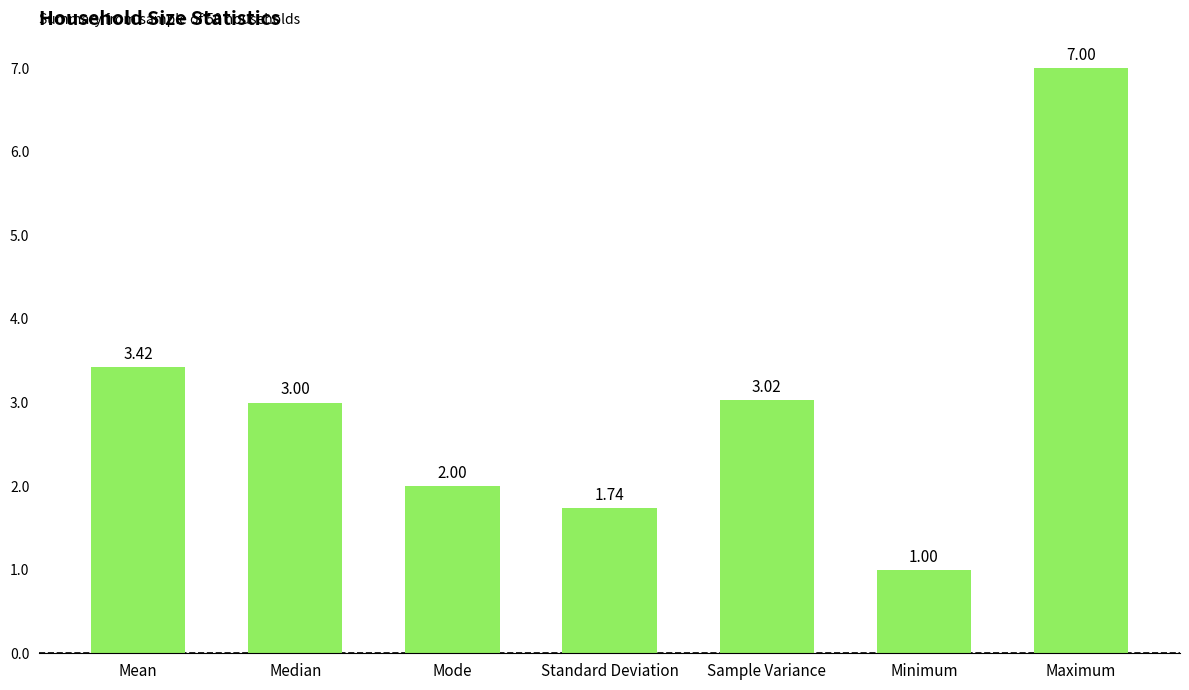

Rank the categories by value from highest to lowest.

Maximum, Mean, Sample Variance, Median, Mode, Standard Deviation, Minimum